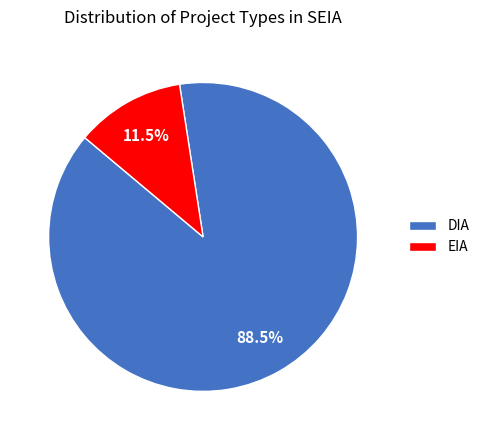

To the nearest percent, what is the combined percentage of DIA and EIA?

100%